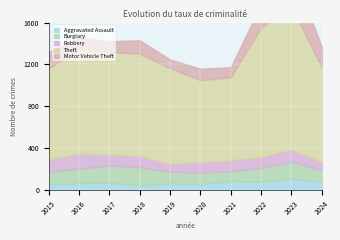

At which category does the chart reach its minimum across all series?

2018